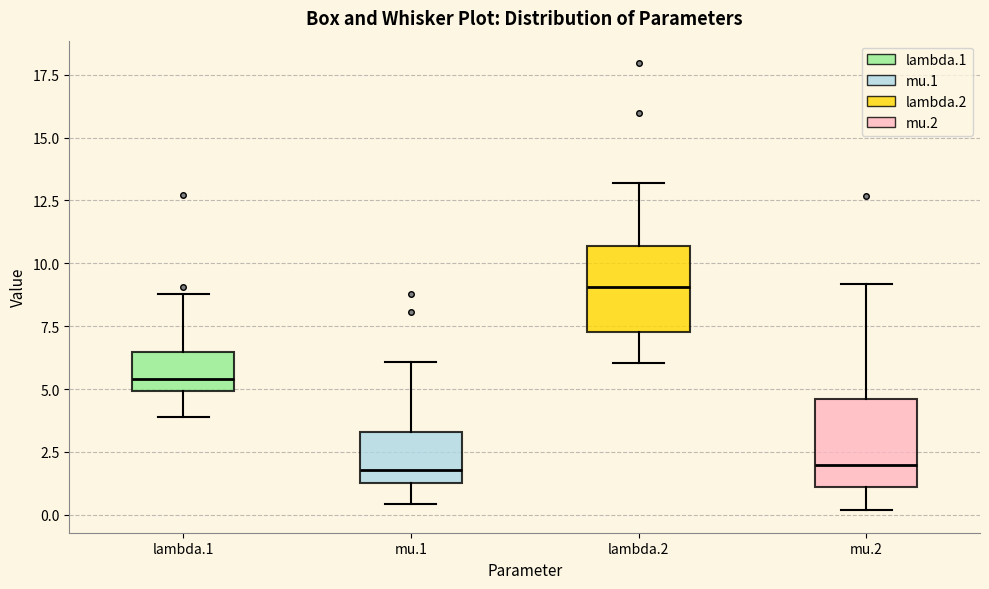

Reading left to right, read every box against the y-axis: the position of its median line, the range the box covers, and the ends of its whiskers. The values are not printed on the chart, so give them approximately, as read against the axis.

lambda.1: median 5.5, box 5.0 to 6.5, whiskers 4.0 to 9.0
mu.1: median 2.0, box 1.0 to 3.5, whiskers 0.5 to 6.0
lambda.2: median 9.0, box 7.5 to 10.5, whiskers 6.0 to 13.0
mu.2: median 2.0, box 1.0 to 4.5, whiskers 0.0 to 9.0